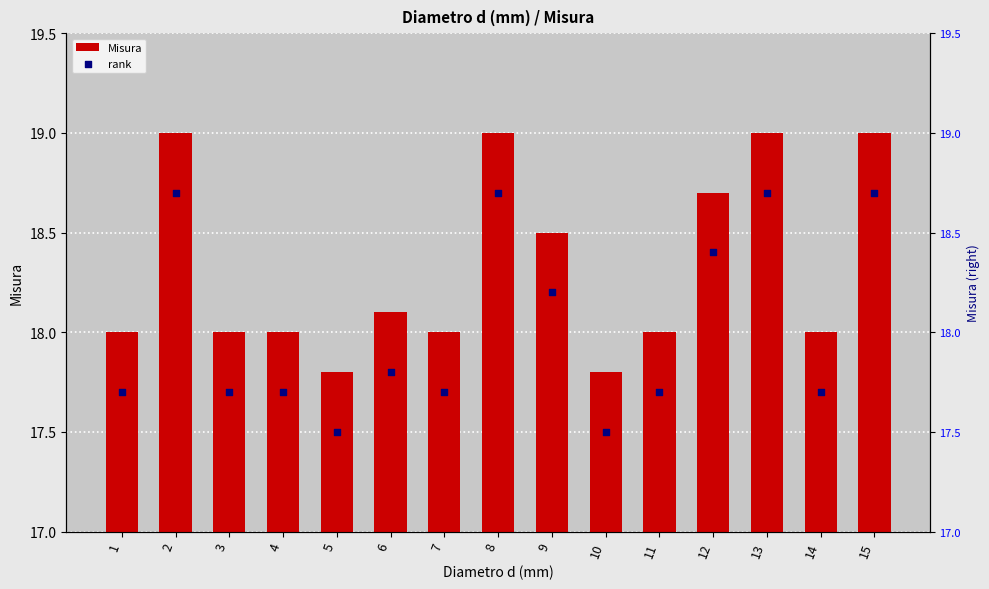

Which series contains the lowest Y value?

rank